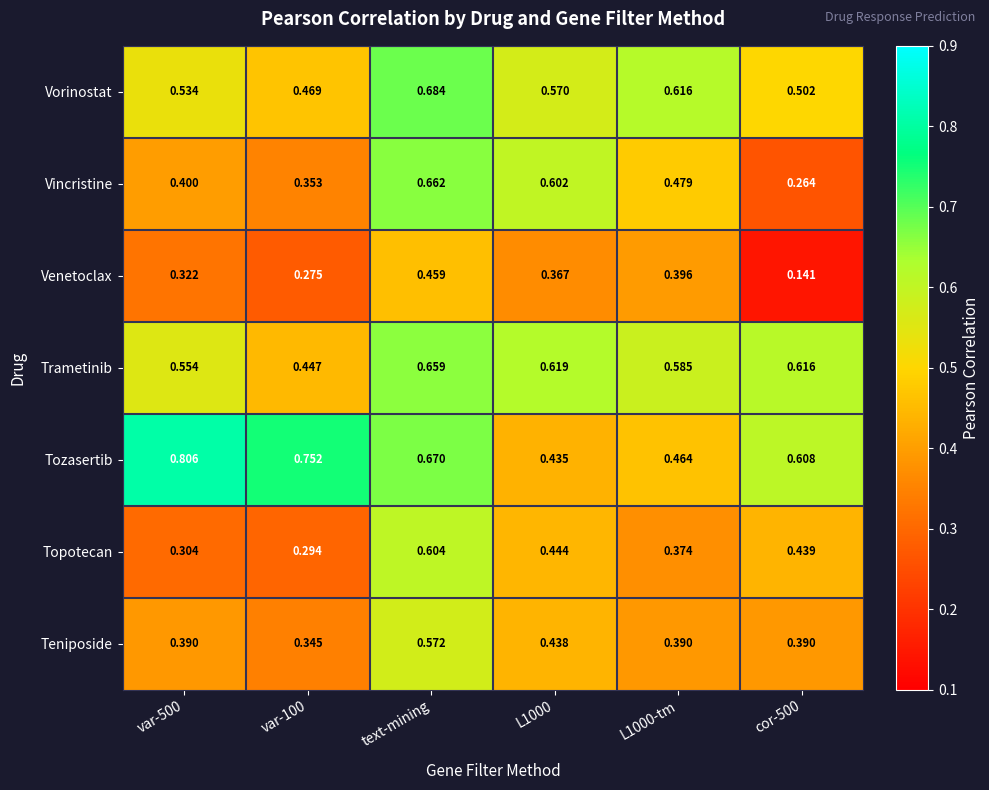

List the series in order of their peak value, highest first.

Tozasertib, Vorinostat, Vincristine, Trametinib, Topotecan, Teniposide, Venetoclax